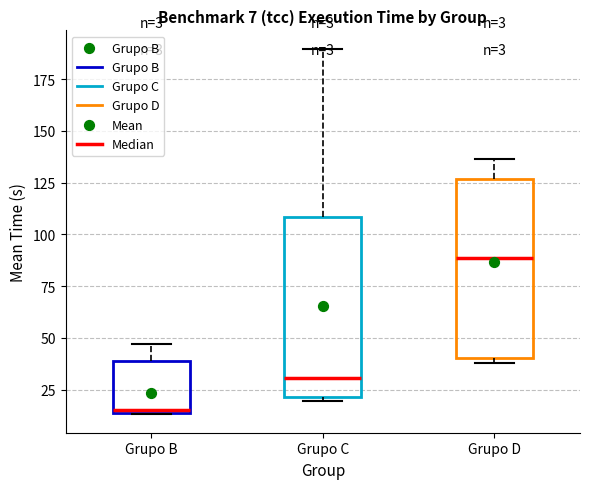

Which box has the lowest median line?

Grupo B